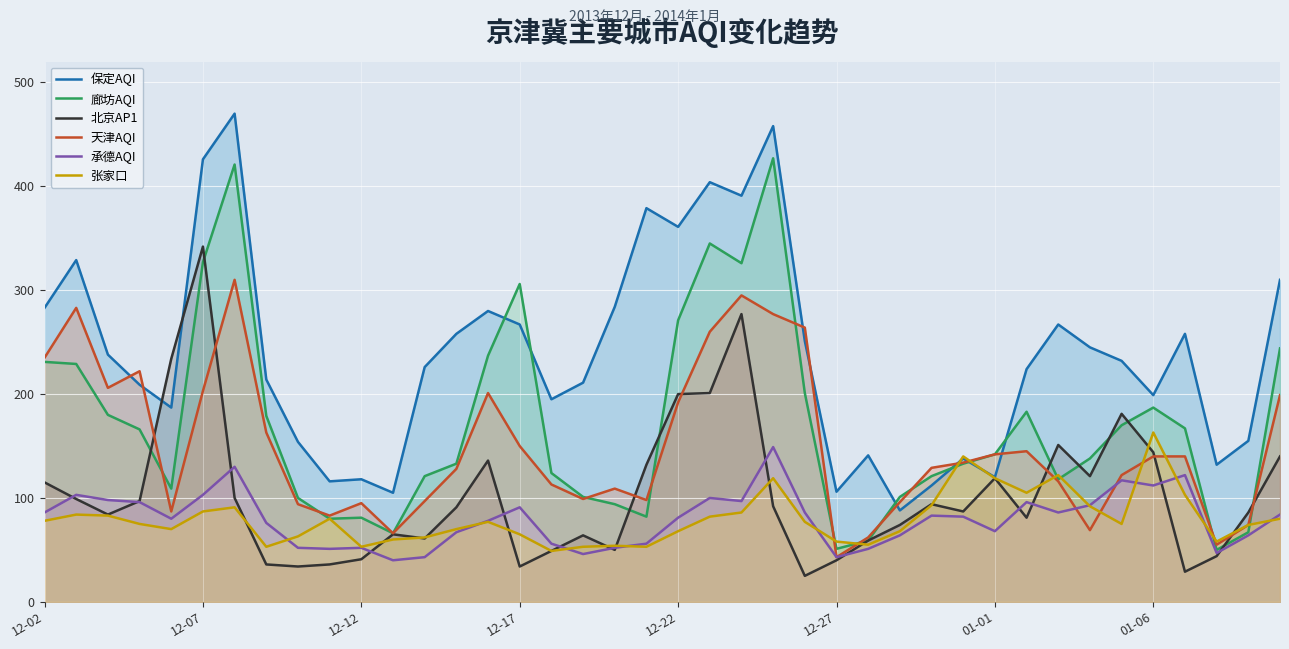

What is the sum of all 天津AQI values?

5996